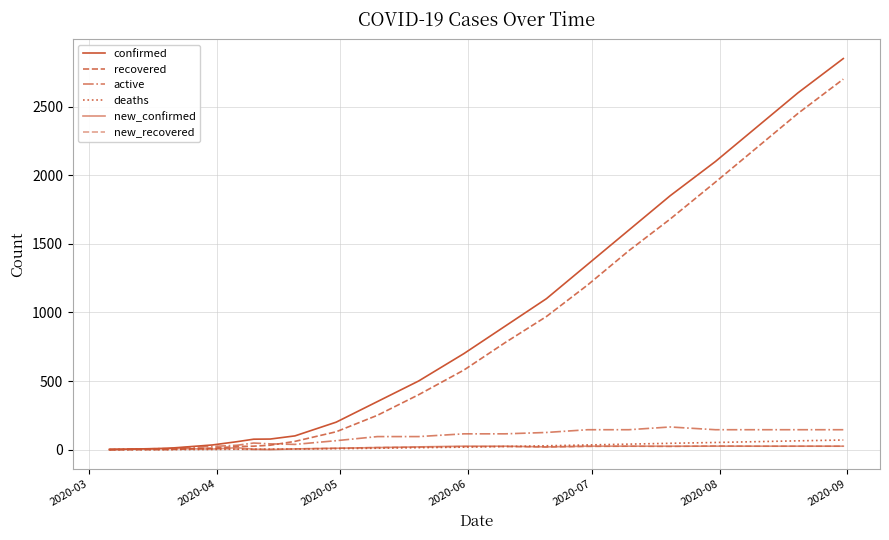

How many lines are shown in the chart?

6